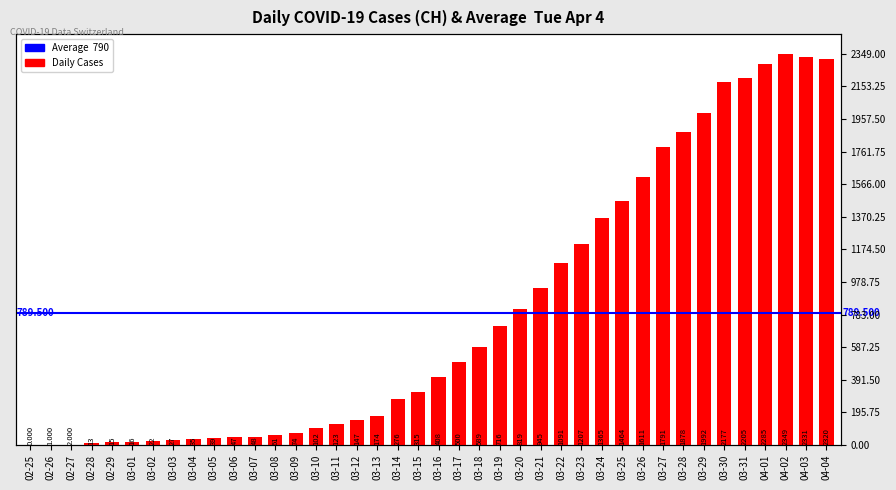

What is the sum of all values?

31580